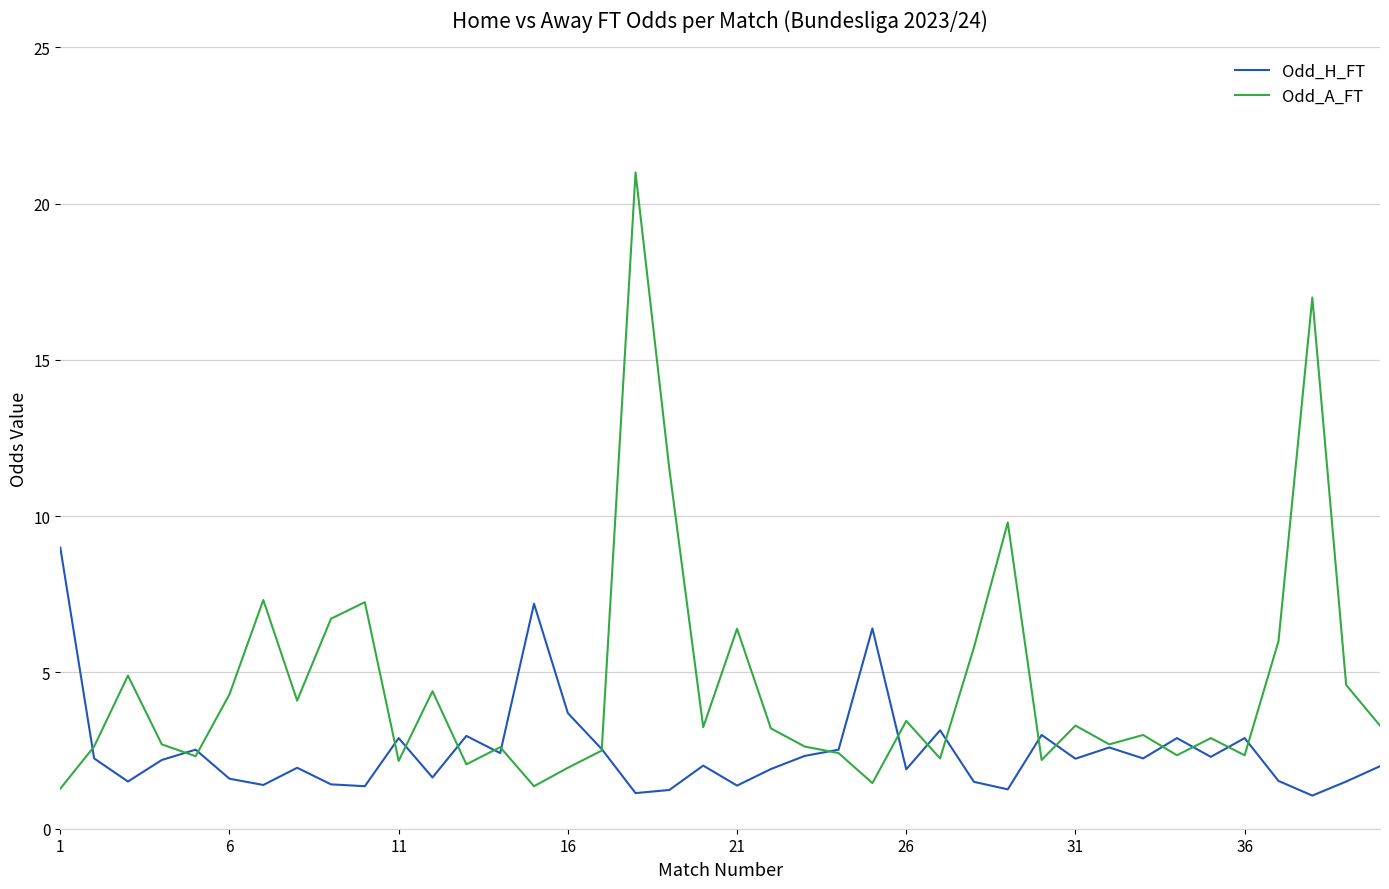

Which series has the largest total across all categories?

Odd_A_FT